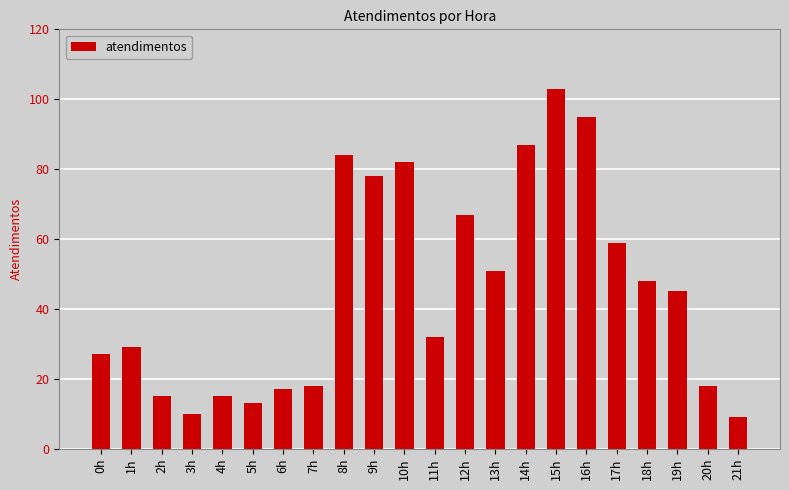

Is it true that the value at 15h is 103?

True